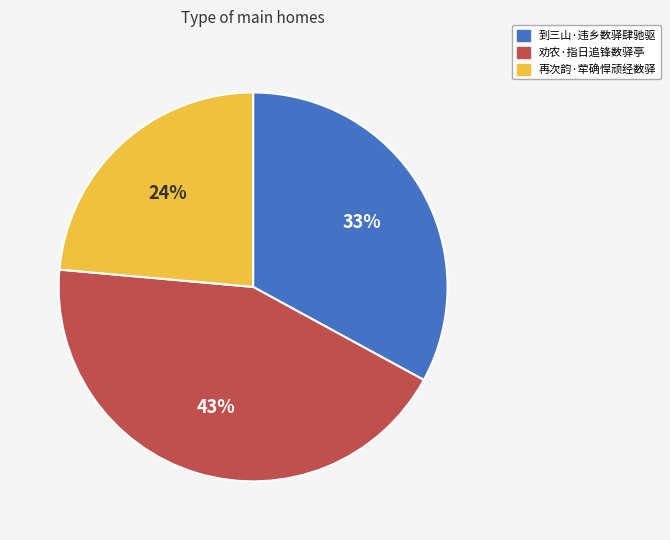

Rank the categories by value from lowest to highest.

再次韵·荦确悍顽经数驿, 到三山·违乡数驿肆驰驱, 劝农·指日追锋数驿亭